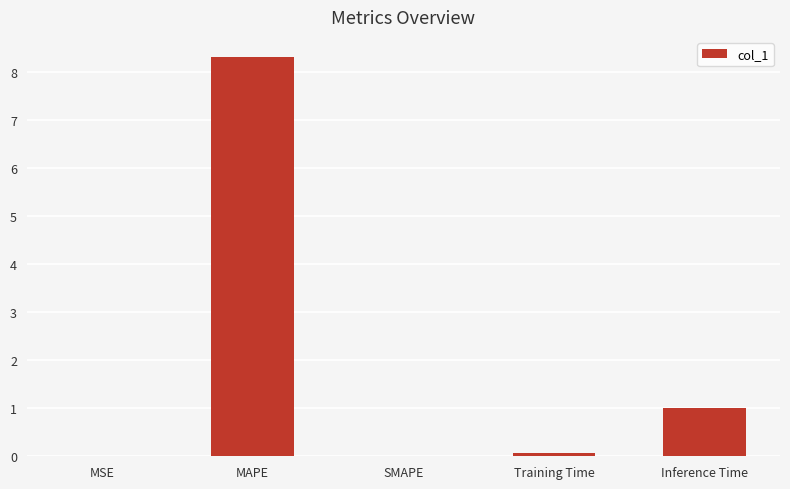

Are the bars horizontal?

No